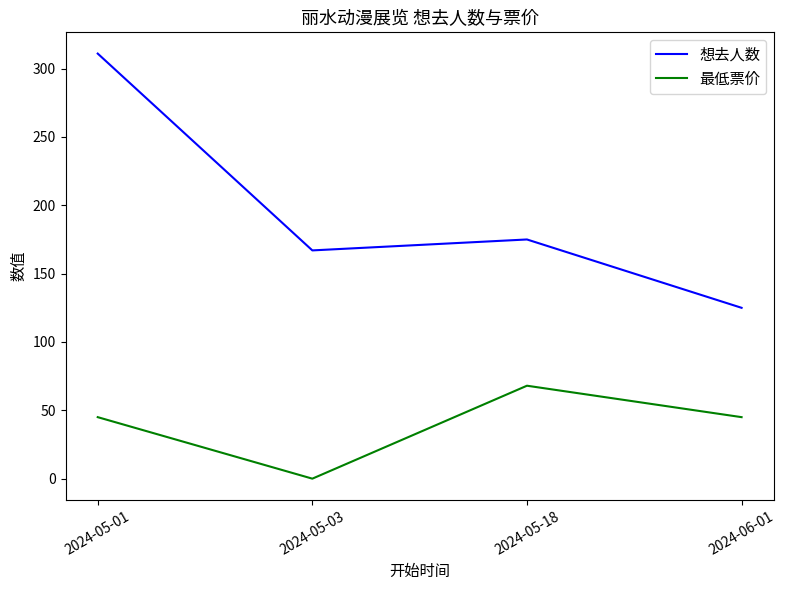

Between 2024-05-01 and 2024-05-03, which series saw the biggest shift?

想去人数